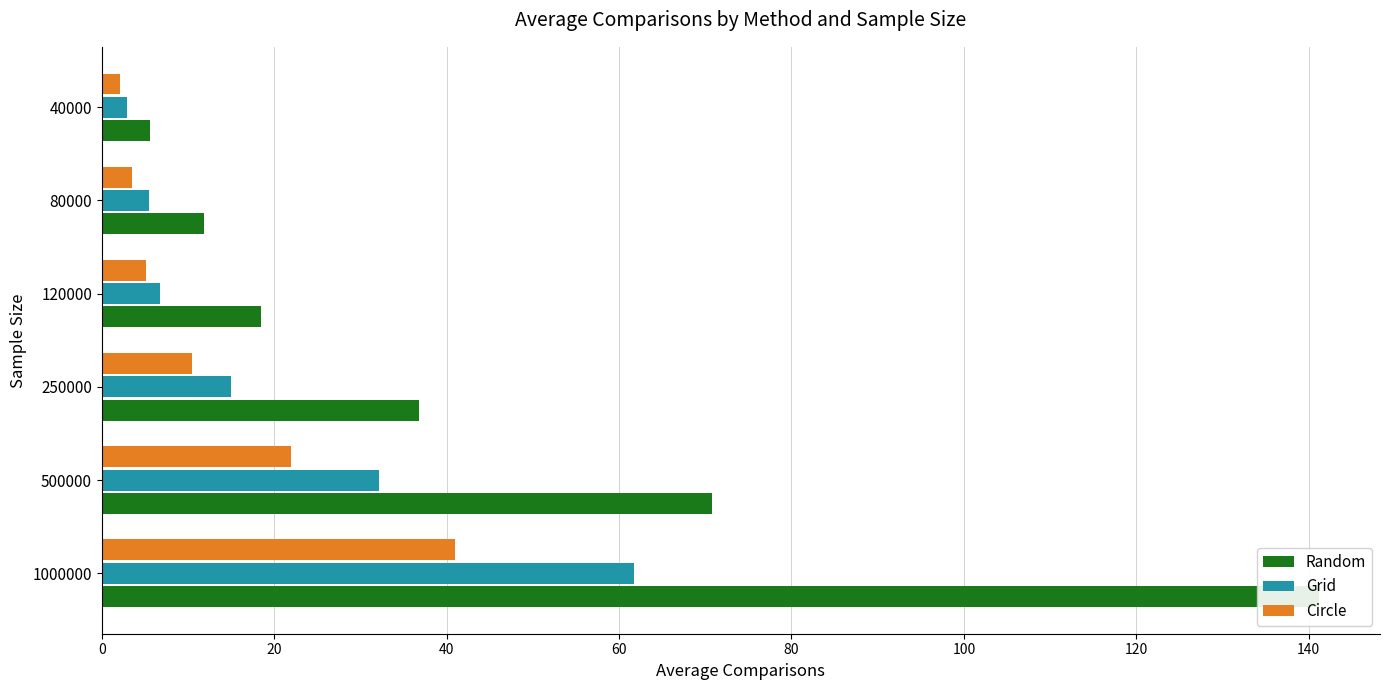

At 40000, list the series in order from largest to smallest.

Random, Grid, Circle